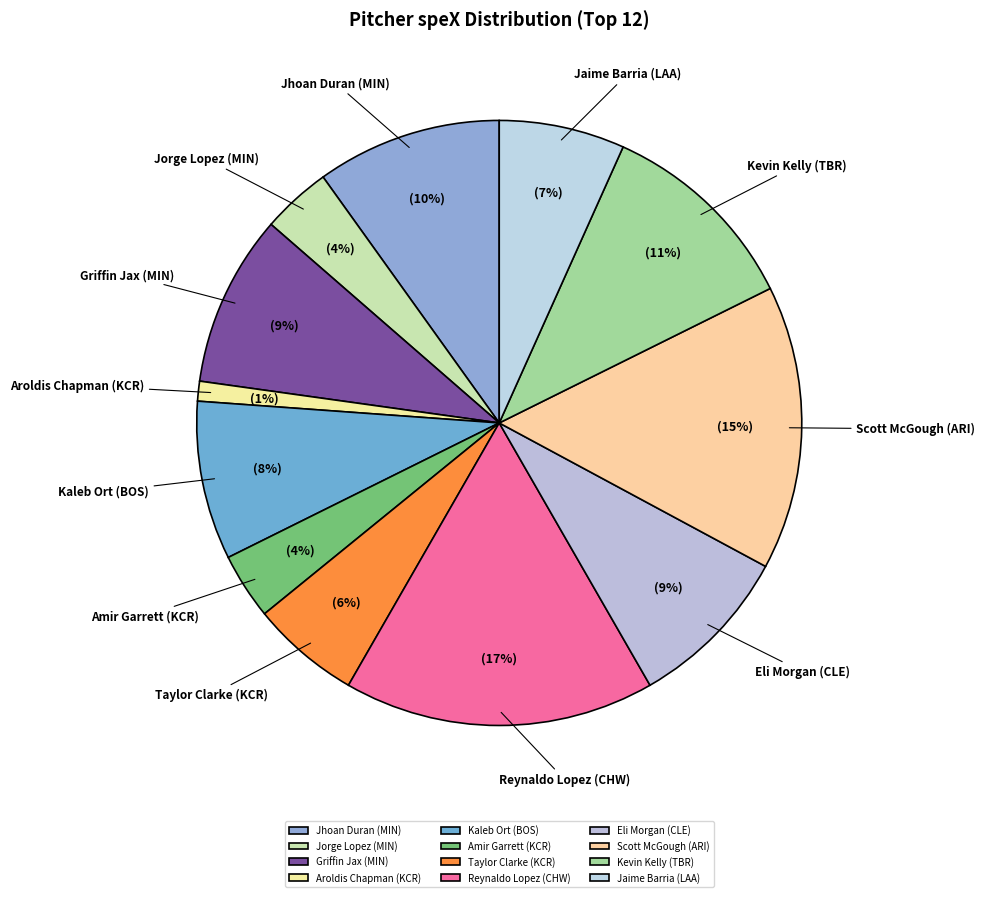

Is it true that Eli Morgan (CLE) is 9% of the pie?

True